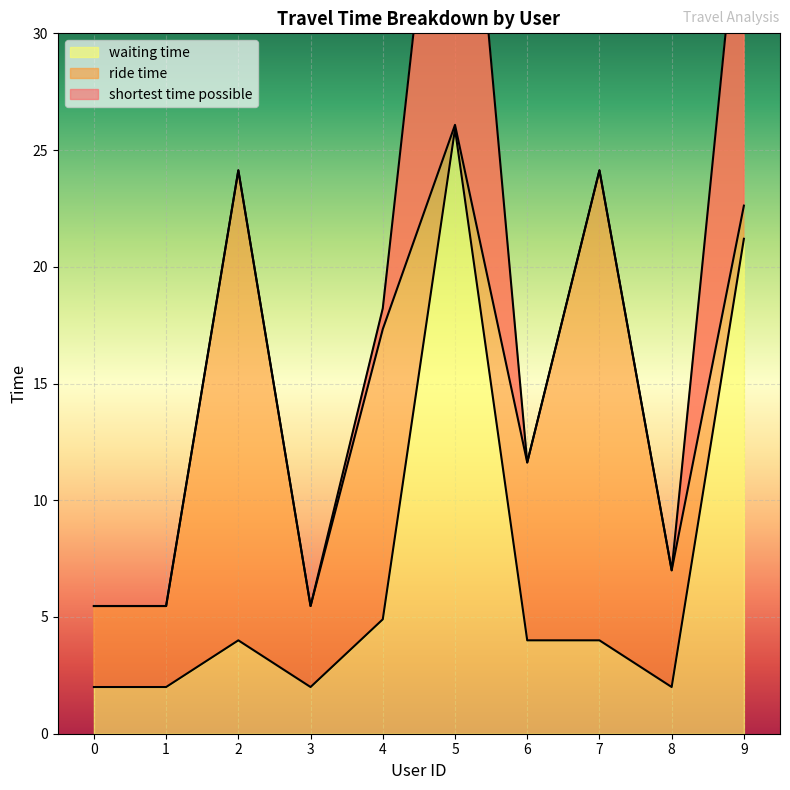

True or false: waiting time and ride time cross at least once.

False